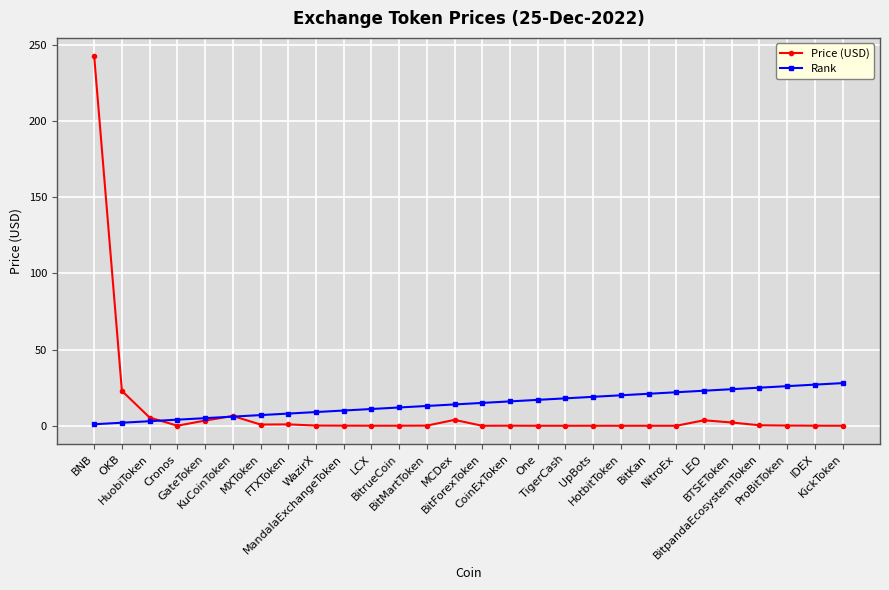

What is the label of the 22nd point from the right?

MXToken